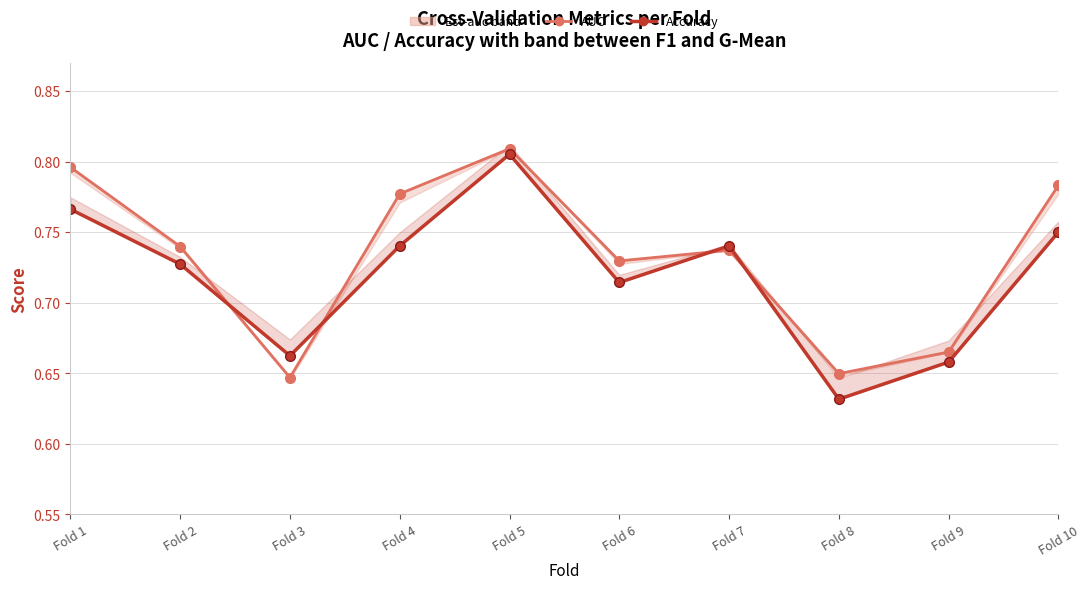

Reading right to left, list all the values displayed in this chart.

Est-auc (upper): Fold 10=0.8	Fold 9=0.7	Fold 8=0.6	Fold 7=0.7	Fold 6=0.7	Fold 5=0.8	Fold 4=0.8	Fold 3=0.6	Fold 2=0.7	Fold 1=0.8
Confirmed accuracy: Fold 10=0.8	Fold 9=0.7	Fold 8=0.6	Fold 7=0.7	Fold 6=0.7	Fold 5=0.8	Fold 4=0.7	Fold 3=0.7	Fold 2=0.7	Fold 1=0.8